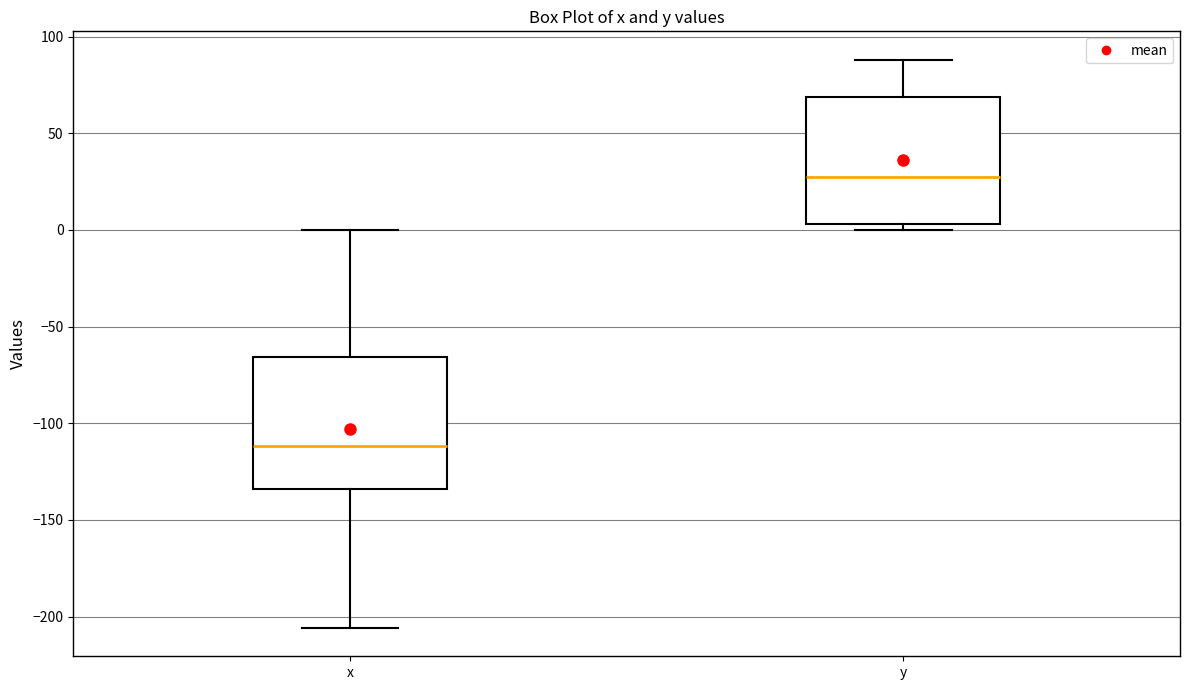

Which box has the lowest median line?

x